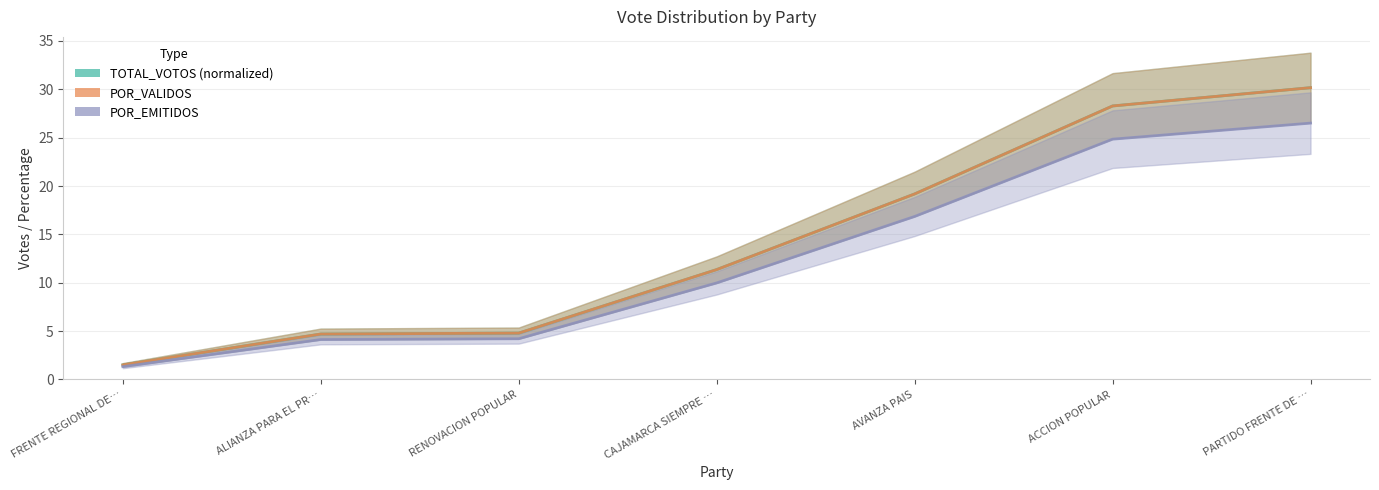

Which series has the largest total across all categories?

POR_VALIDOS